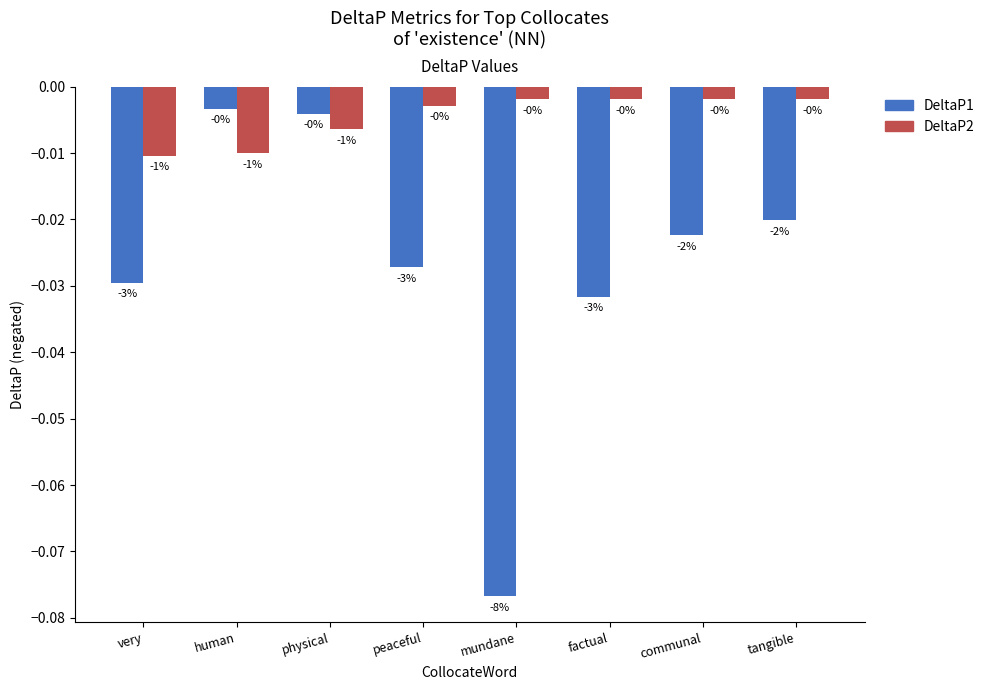

What is the label of the 3rd bar from the right?

factual